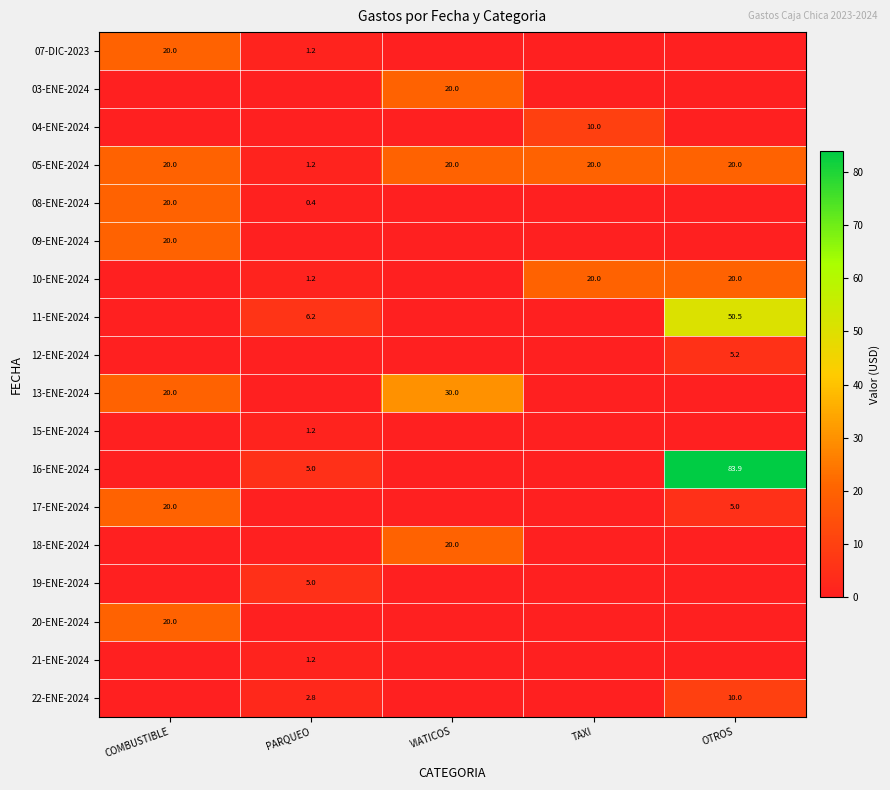

Is it true that 21-ENE-2024 equals 1.2 at PARQUEO?

True